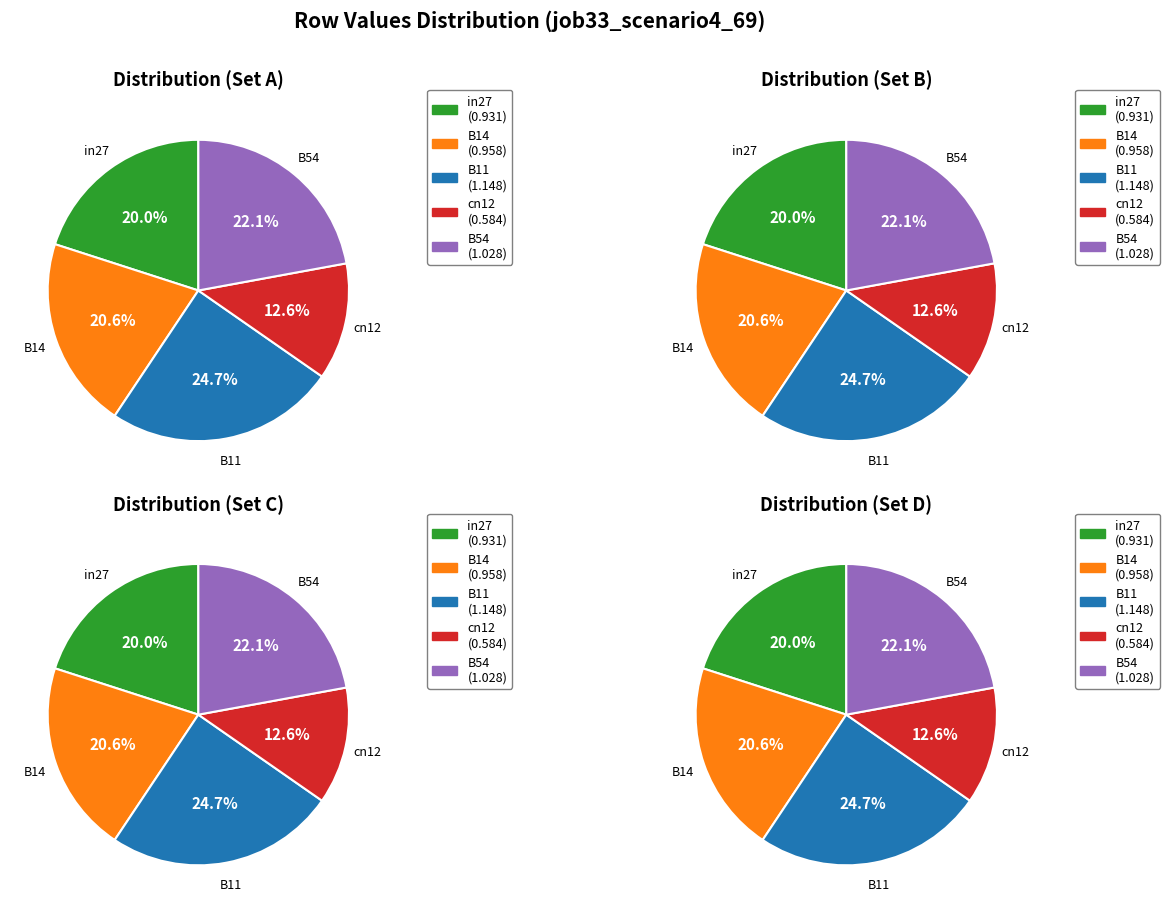

What percentage do B14 and B11 together represent?

45.3%